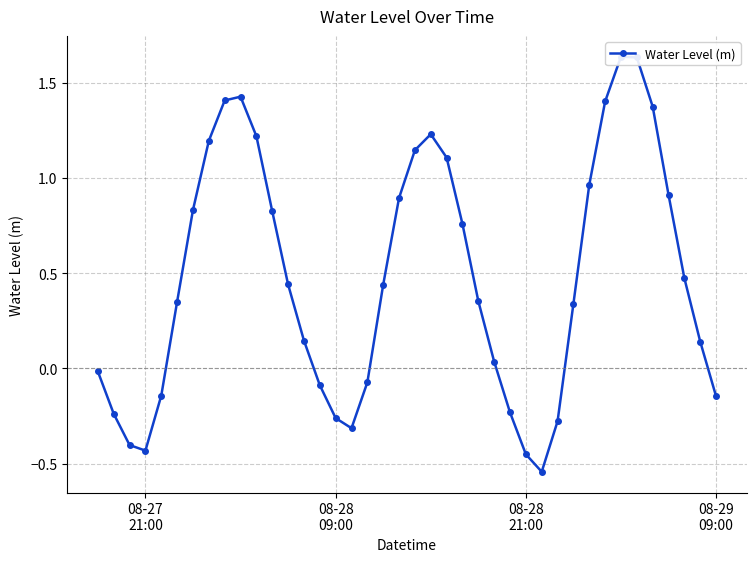

Reading right to left, extract all data points from this chart.

-0.1	0.1	0.5	0.9	1.4	1.6	1.6	1.4	1.0	0.3	-0.3	-0.5	-0.5	-0.2	0.0	0.4	0.8	1.1	1.2	1.1	0.9	0.4	-0.1	-0.3	-0.3	-0.1	0.1	0.4	0.8	1.2	1.4	1.4	1.2	0.8	0.4	-0.1	-0.4	-0.4	-0.2	-0.0